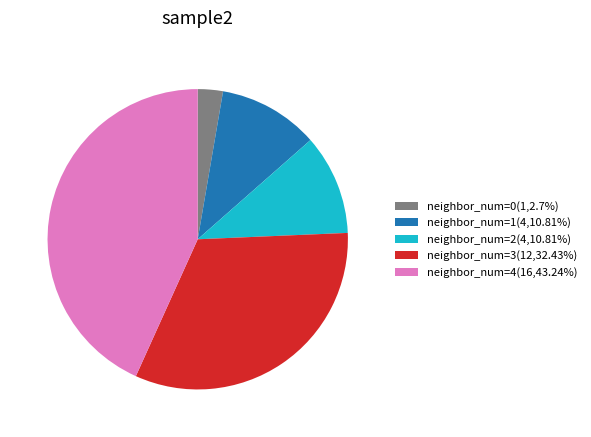

Approximately how many times larger is the value at neighbor_num=1(4,10.81%) compared to neighbor_num=0(1,2.7%)?

4.0